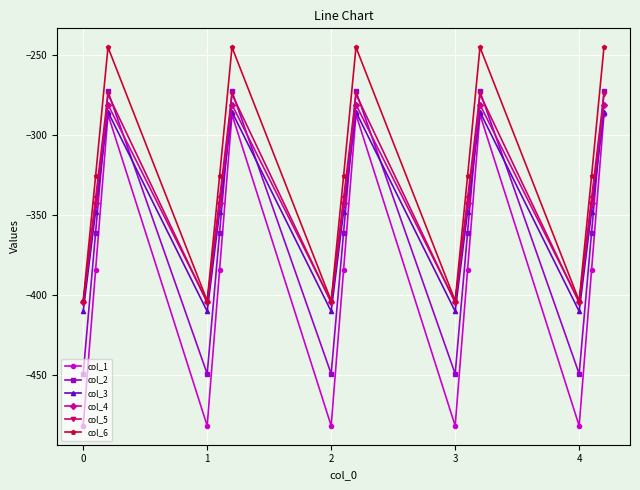

Reading right to left, list all the values displayed in this chart.

col_1: -287.1	-384.6	-482.0	-287.1	-384.6	-482.0	-287.1	-384.6	-482.0	-287.1	-384.6	-482.0	-287.1	-384.6	-482.0
col_2: -272.7	-361.1	-449.5	-272.7	-361.1	-449.5	-272.7	-361.1	-449.5	-272.7	-361.1	-449.5	-272.7	-361.1	-449.5
col_3: -285.5	-347.9	-410.3	-285.5	-347.9	-410.3	-285.5	-347.9	-410.3	-285.5	-347.9	-410.3	-285.5	-347.9	-410.3
col_4: -281.0	-342.7	-404.4	-281.0	-342.7	-404.4	-281.0	-342.7	-404.4	-281.0	-342.7	-404.4	-281.0	-342.7	-404.4
col_5: -274.4	-339.6	-404.9	-274.4	-339.6	-404.9	-274.4	-339.6	-404.9	-274.4	-339.6	-404.9	-274.4	-339.6	-404.9
col_6: -245.0	-325.7	-403.8	-245.0	-325.7	-403.8	-245.0	-325.7	-403.8	-245.0	-325.7	-403.8	-245.0	-325.7	-403.8